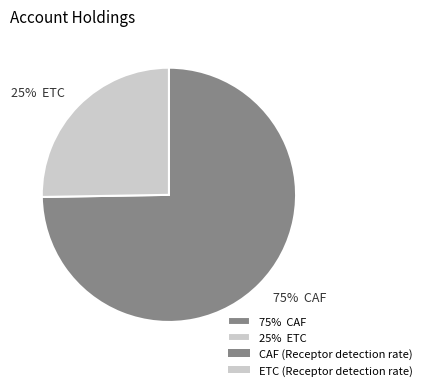

Rank the categories by value from lowest to highest.

25% ETC, 75% CAF